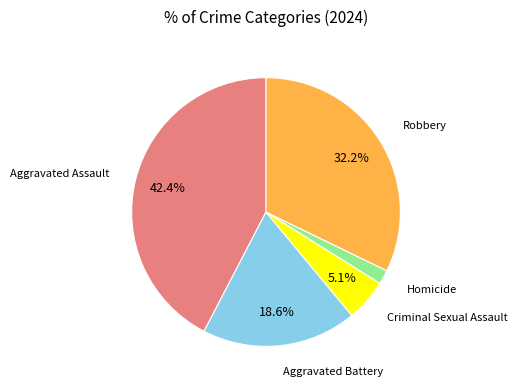

Is there any slice that represents more than half of the pie?

No